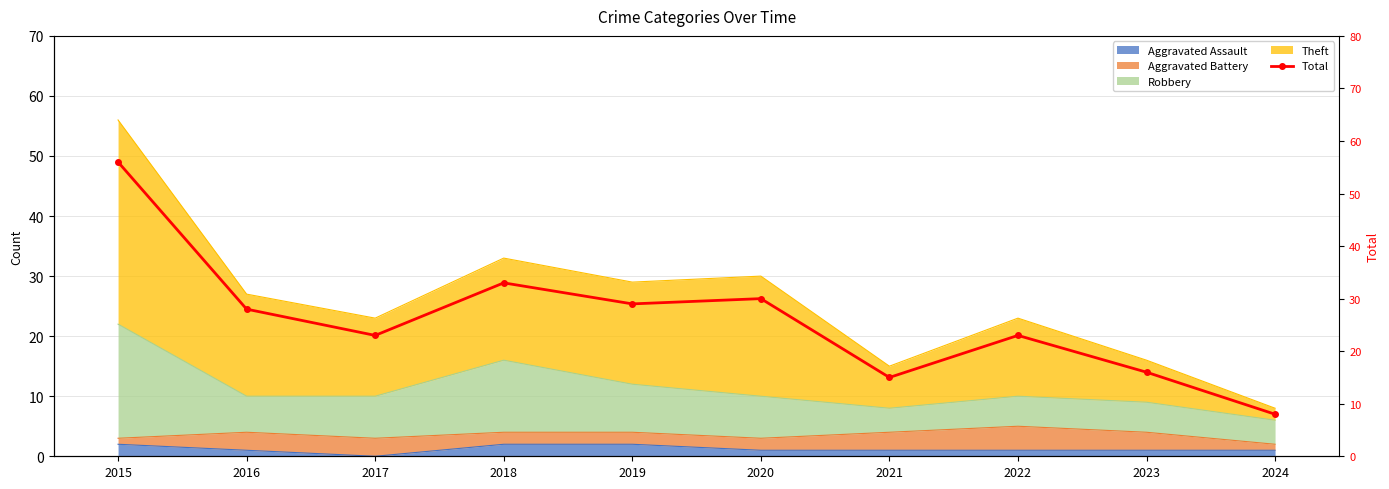

What is the change in value from 2017 to 2018?

+10